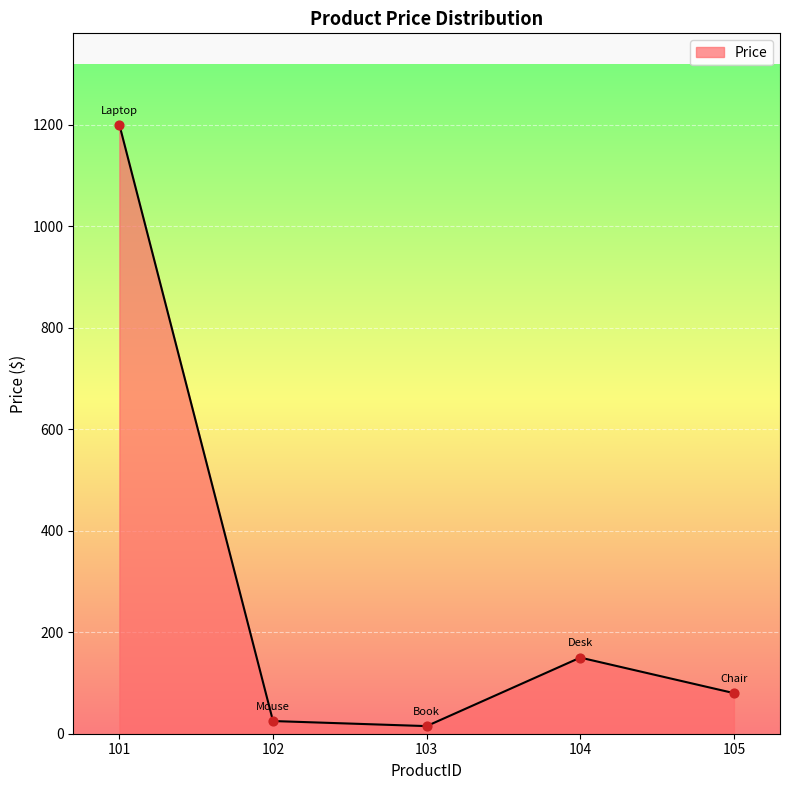

What is the change in value from 104 to 105?

-70